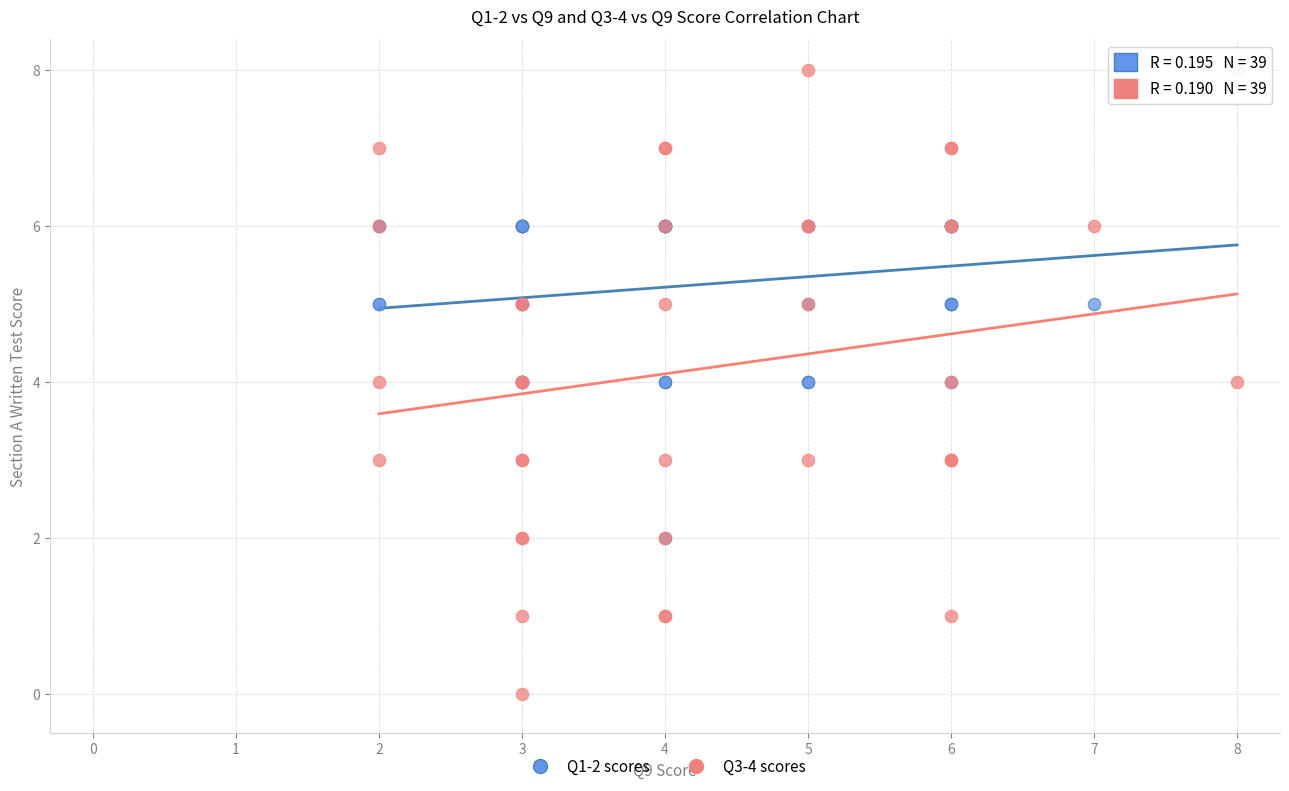

What are all the series names shown in the legend?

Q1-2 scores, Q3-4 scores